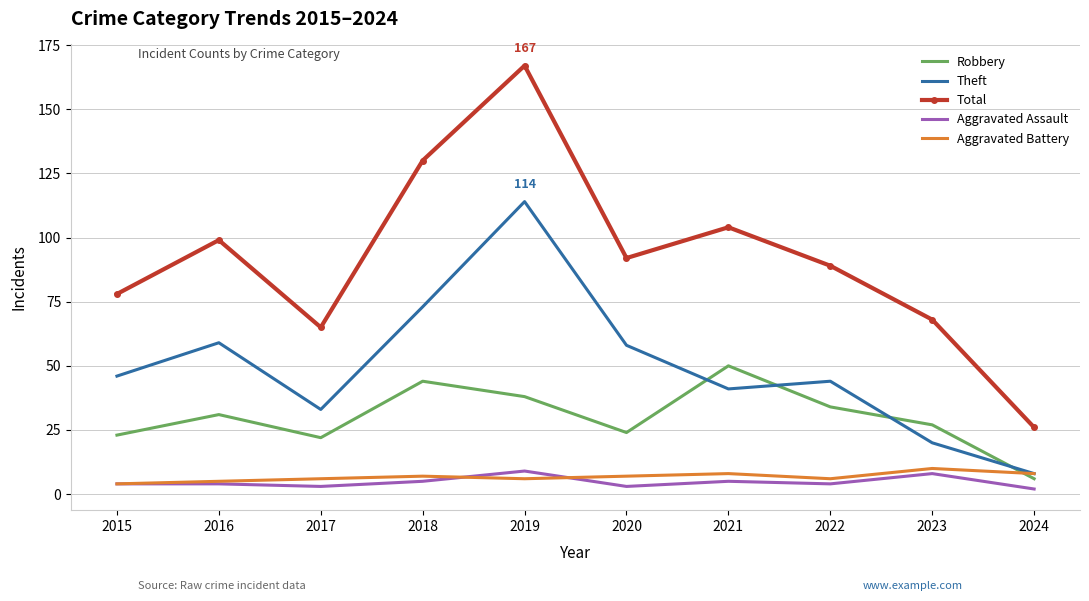

Reading right to left, transcribe all the data shown in this chart.

Robbery: 6	27	34	50	24	38	44	22	31	23
Theft: 8	20	44	41	58	114	73	33	59	46
Total: 26	68	89	104	92	167	130	65	99	78
Aggravated Assault: 2	8	4	5	3	9	5	3	4	4
Aggravated Battery: 8	10	6	8	7	6	7	6	5	4